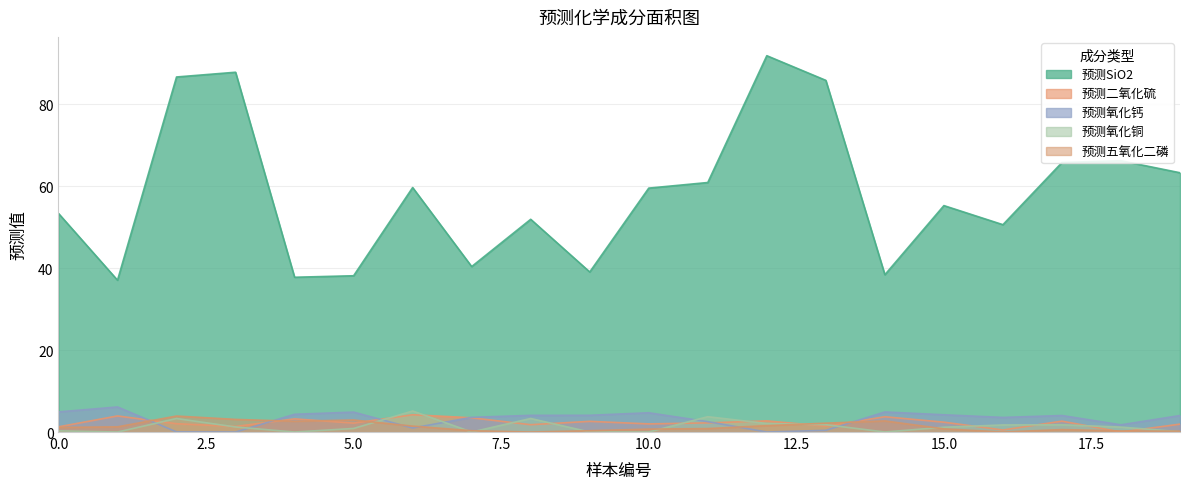

What is the spread (max minus min) of values at 5.0?

37.3